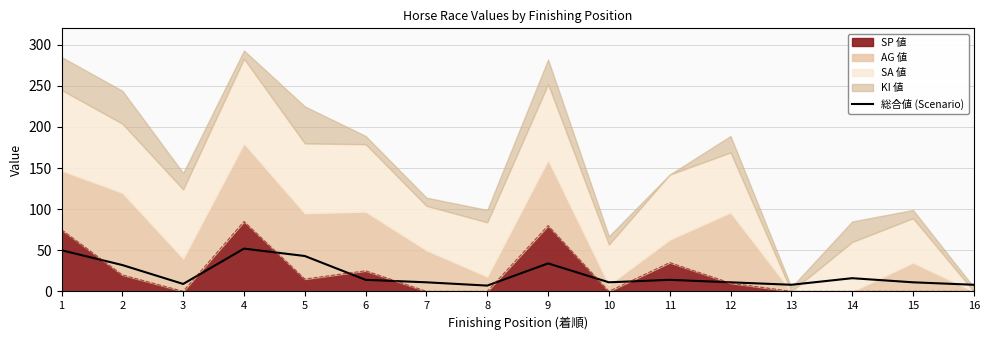

Where is the data nearest to the value 29?

2